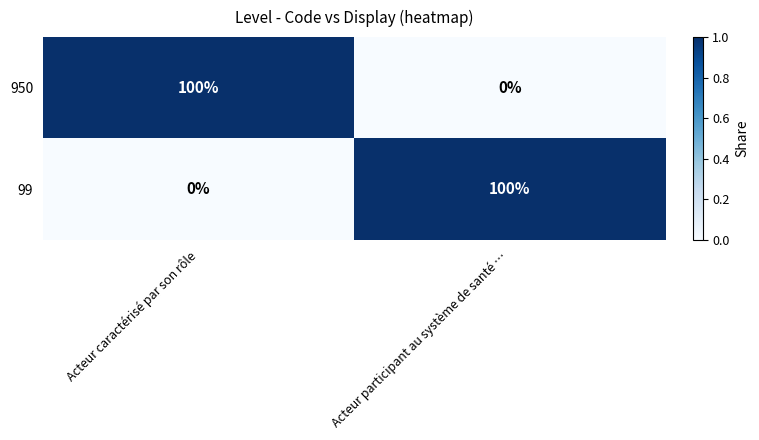

What is the difference between the highest and lowest values at Acteur caractérisé par son rôle?

100